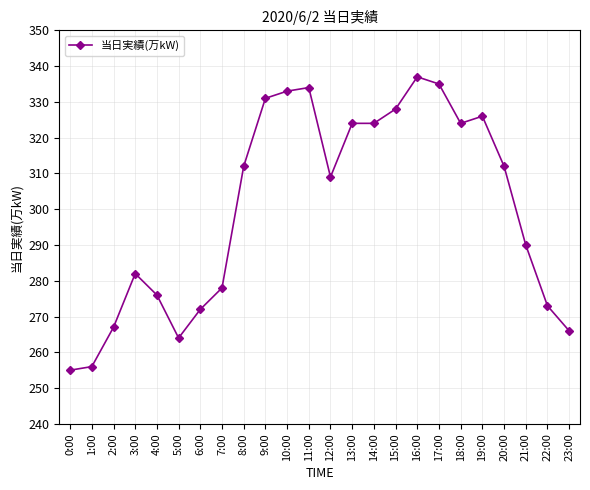

How many categories are shown in the chart?

24